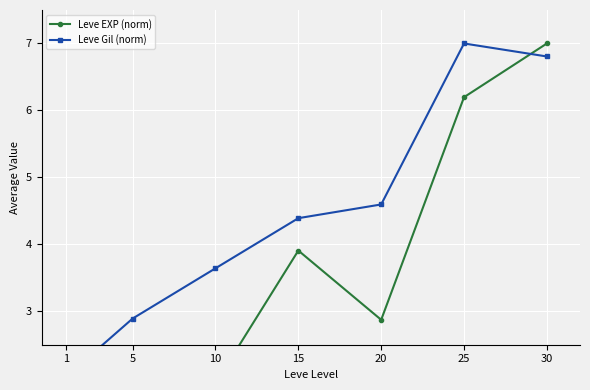

What is the average value of the Leve Gil (norm) series?

4.5